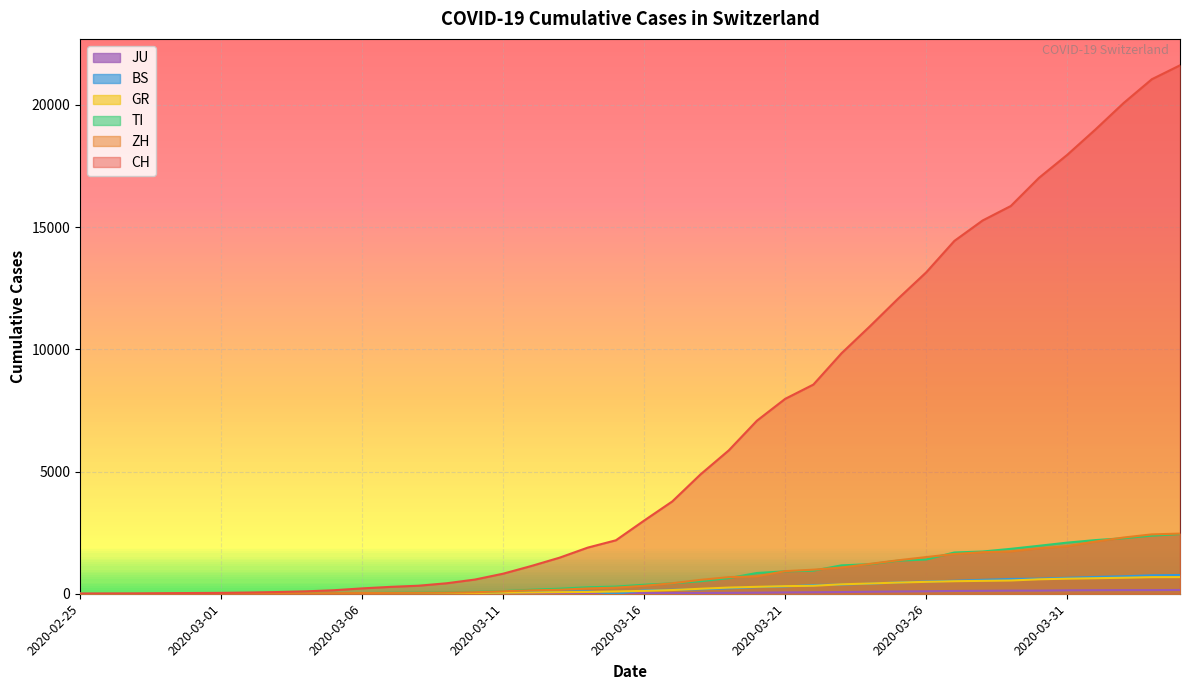

How many data points in JU are above 25?

19